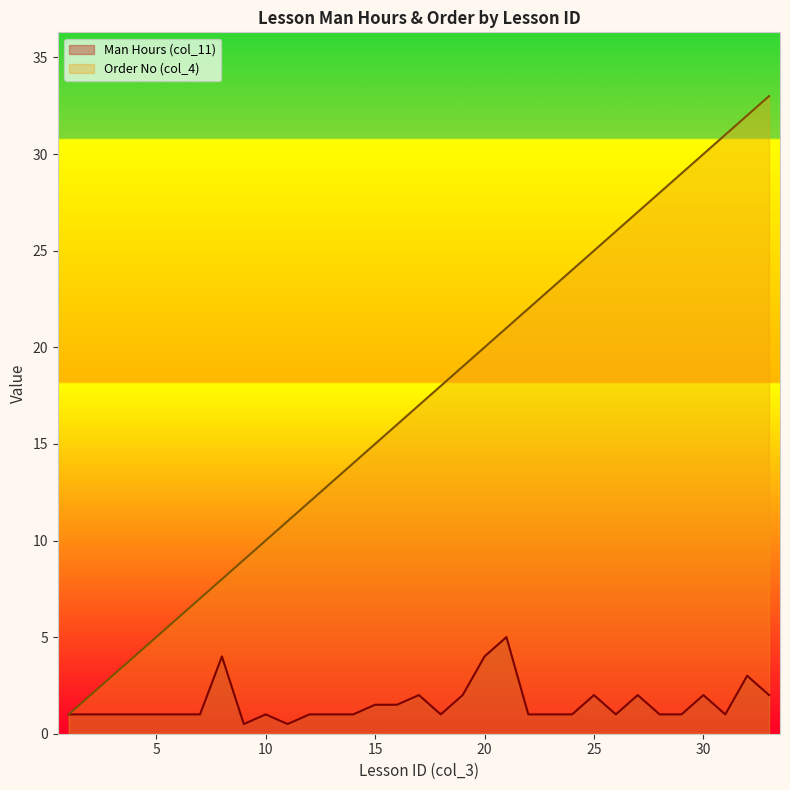

What is the value of the Man Hours (col_11) point at the 15th from the left?

1.5